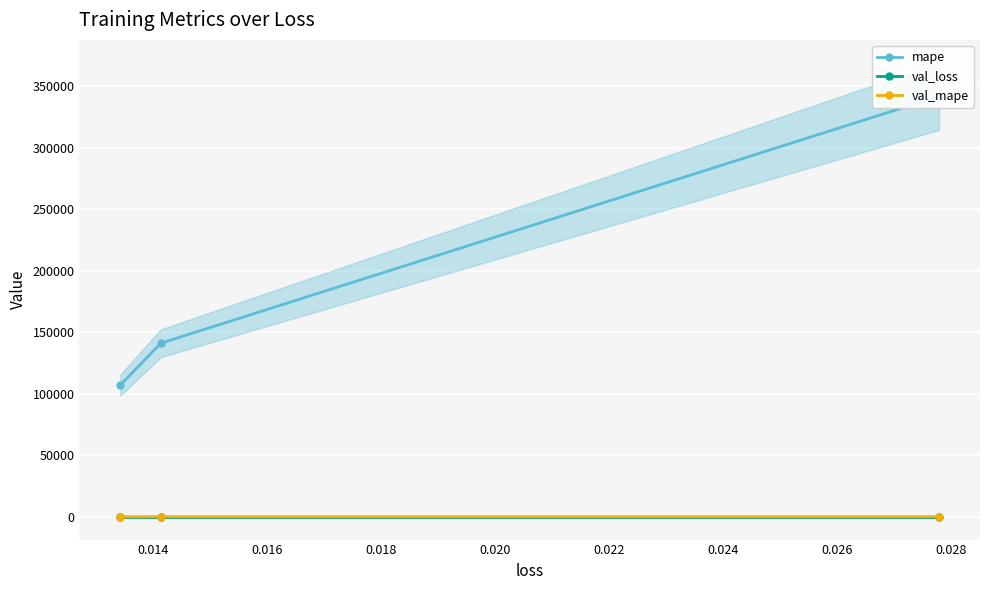

What is the average value of the mape series?

196718.9